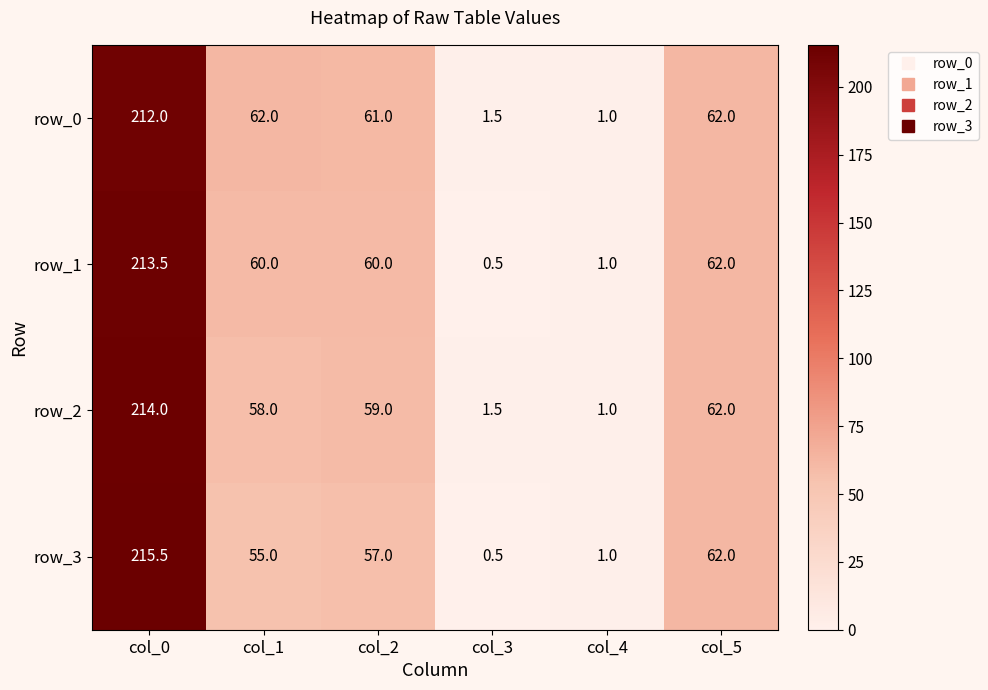

True or false: row_2 has a value of 103.6 at col_5.

False